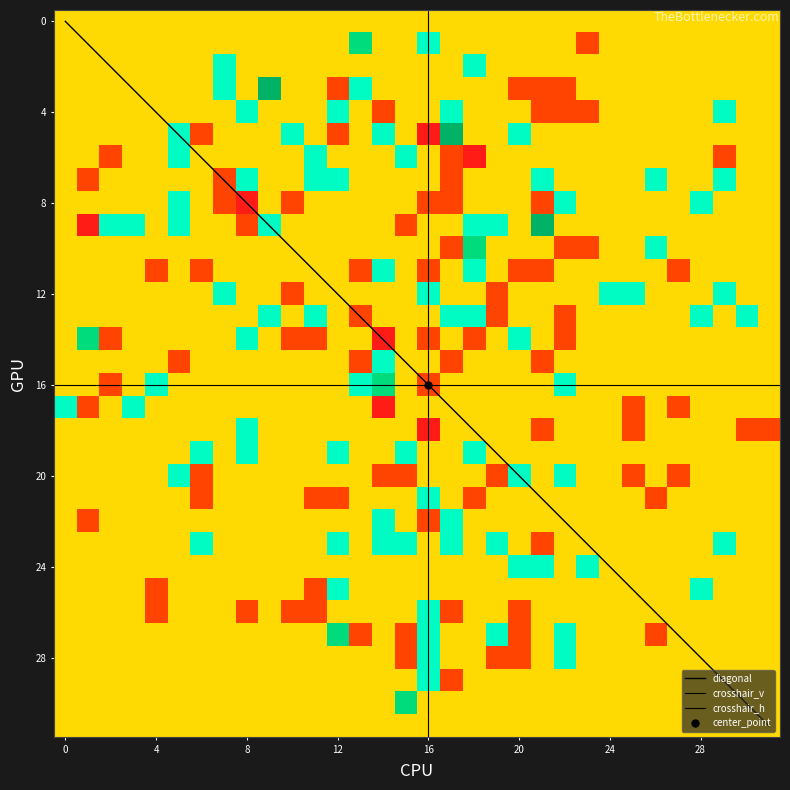

True or false: r5 has a value of 0 at 11.

True